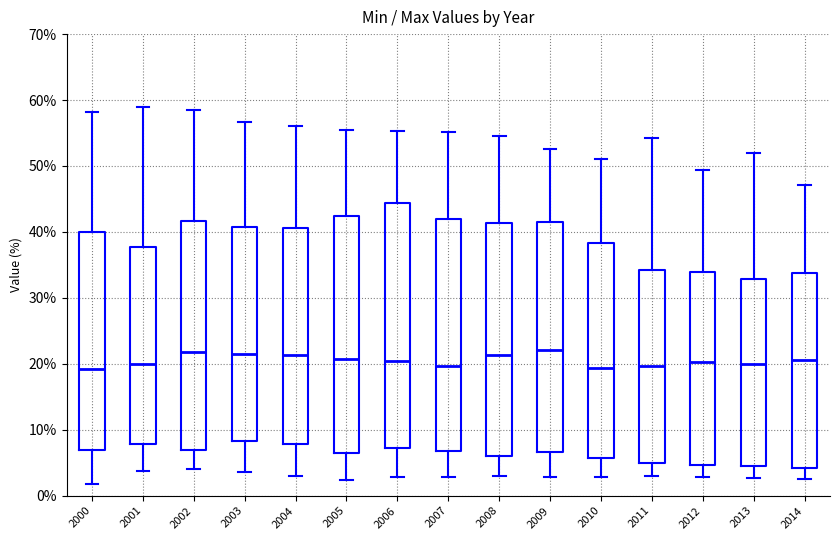

Which box is the tallest, from its lower edge to its upper edge?

2006